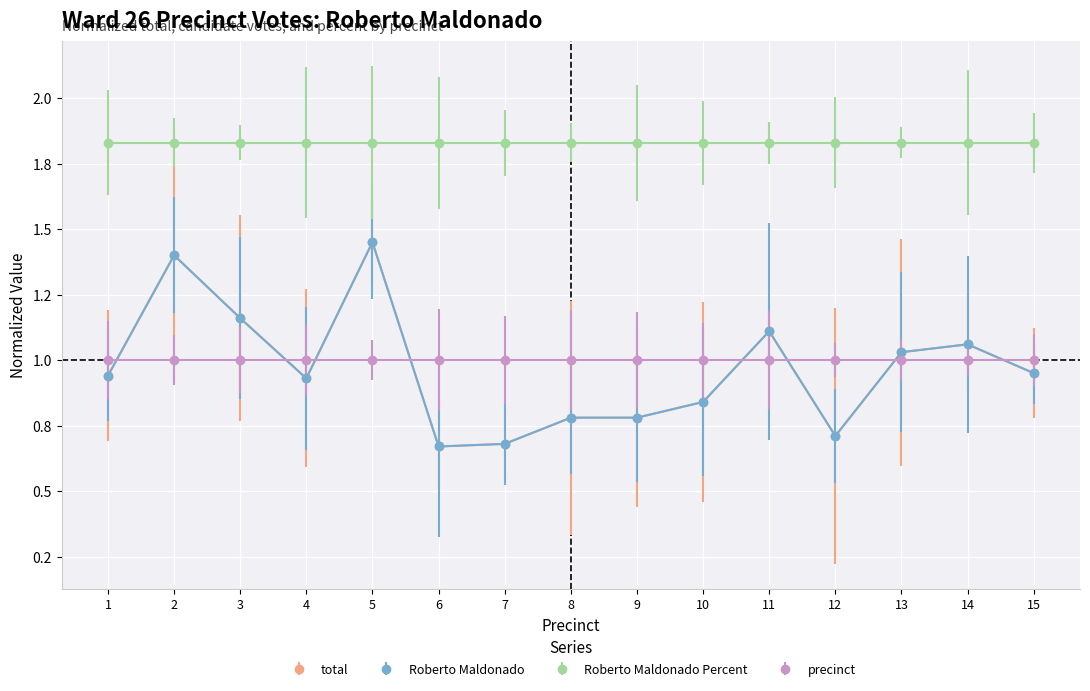

True or false: Roberto Maldonado and total intersect in this chart.

False